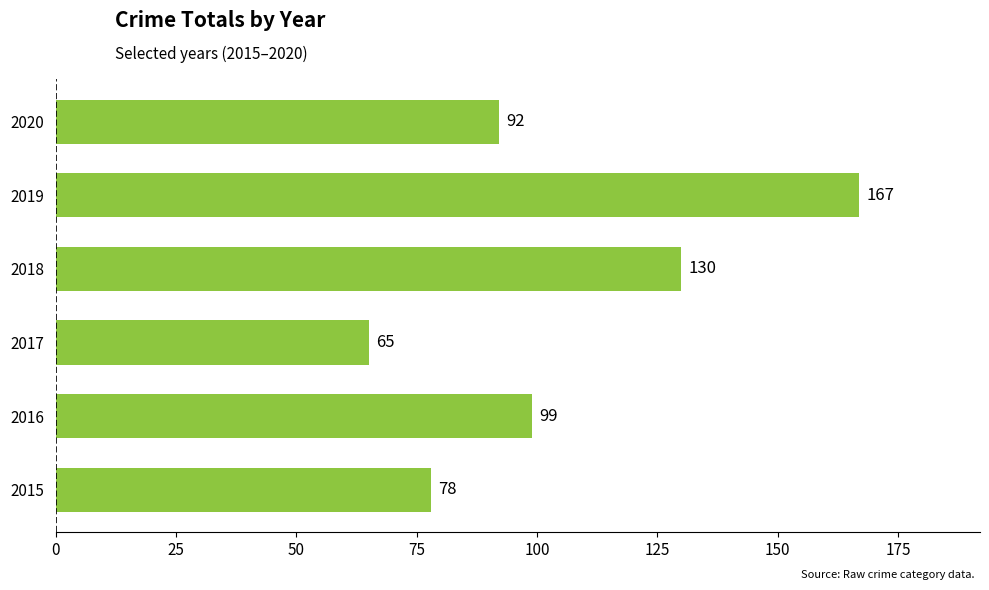

Where is the data nearest to the value 116?

2018